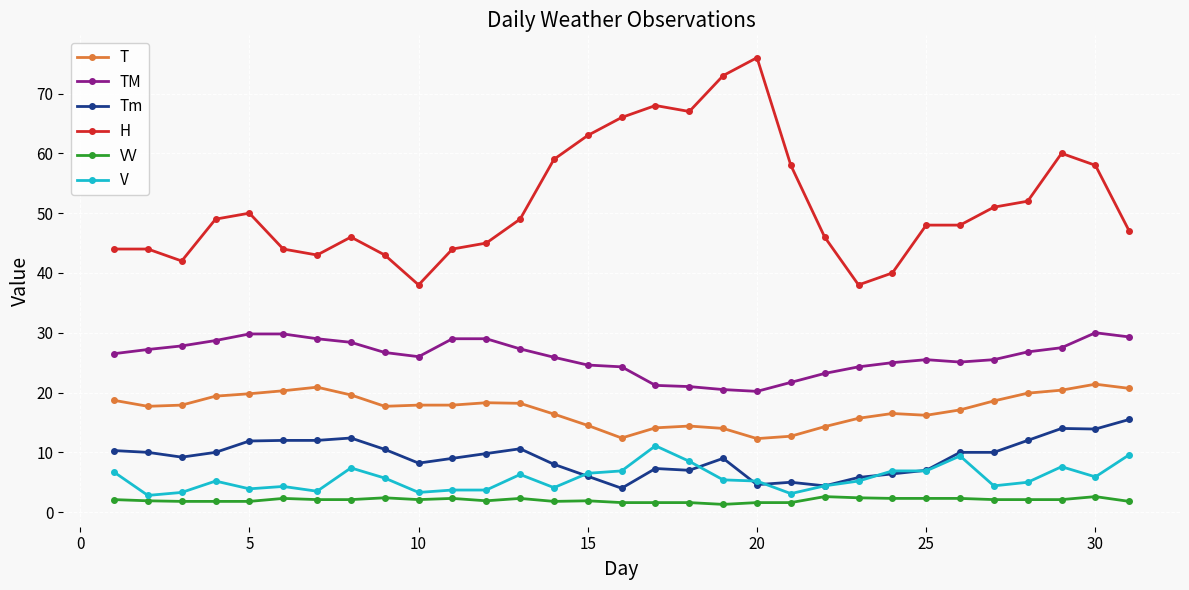

True or false: TM and VV cross at least once.

False